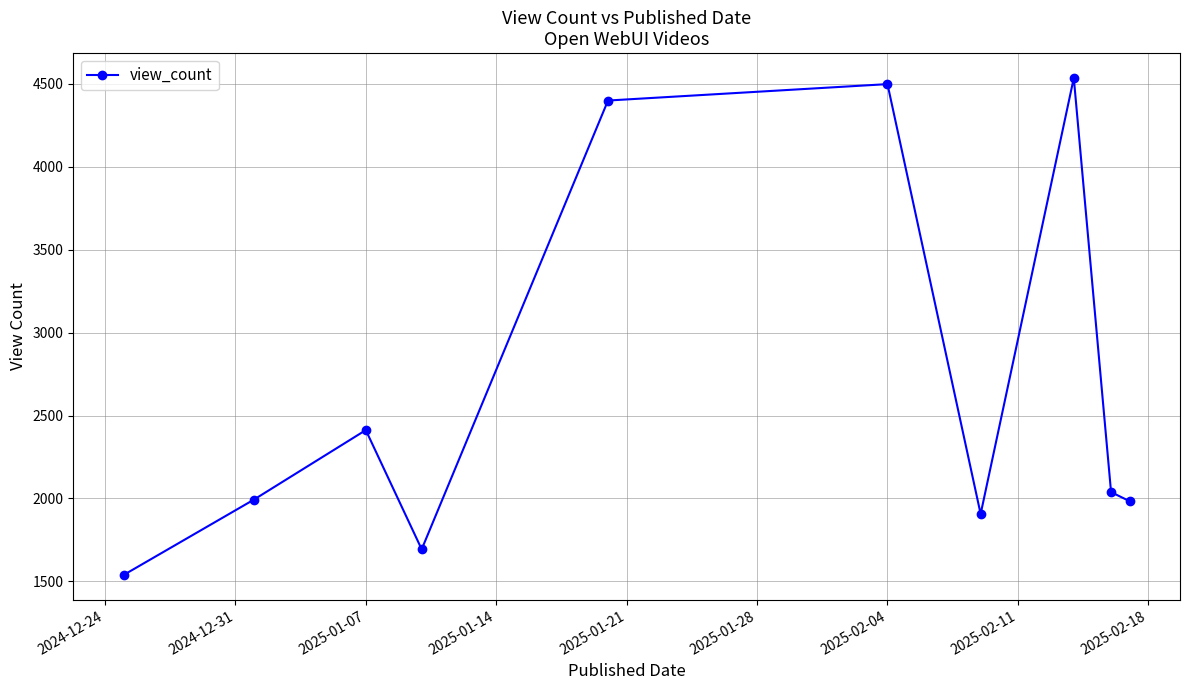

How many lines are shown in the chart?

1